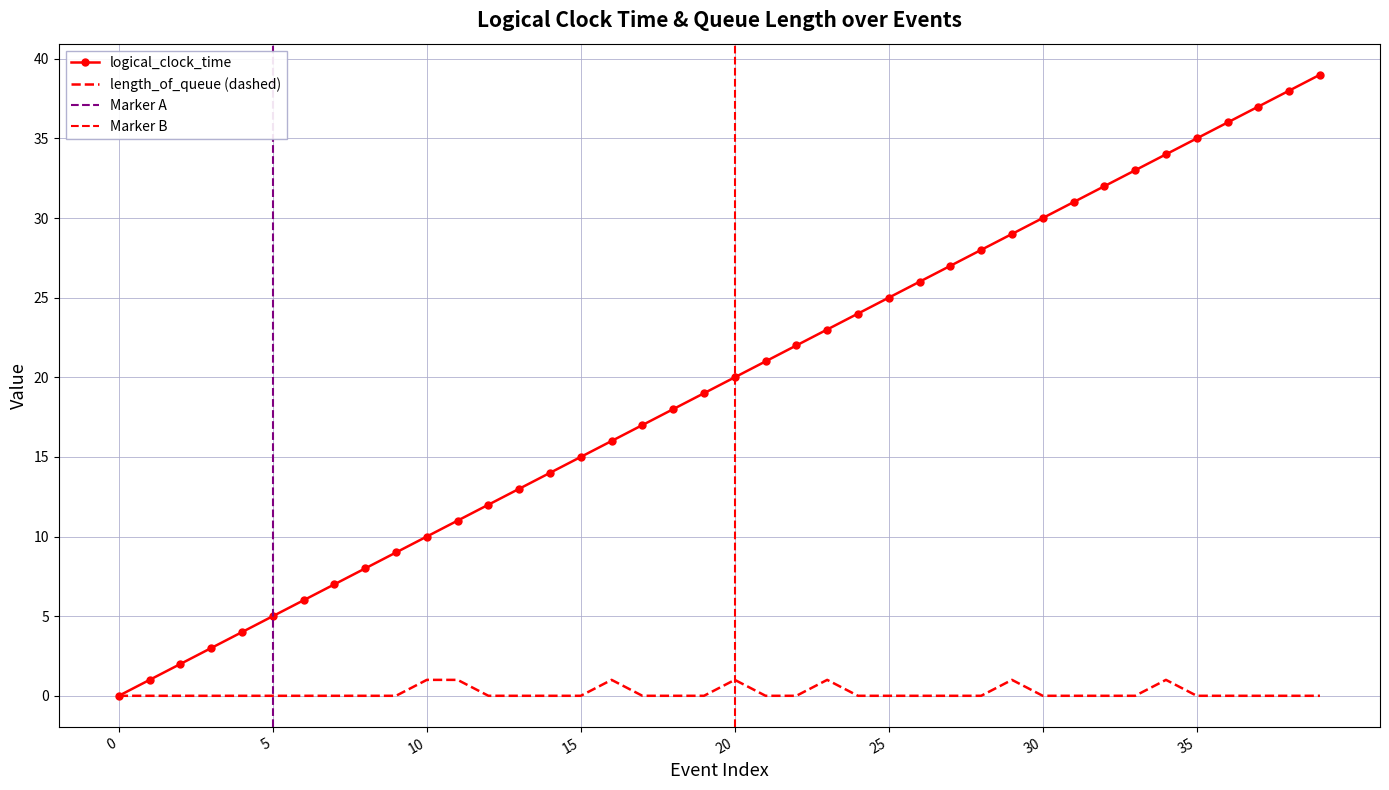

What is the value of the logical_clock_time point at the 36th from the left?

35